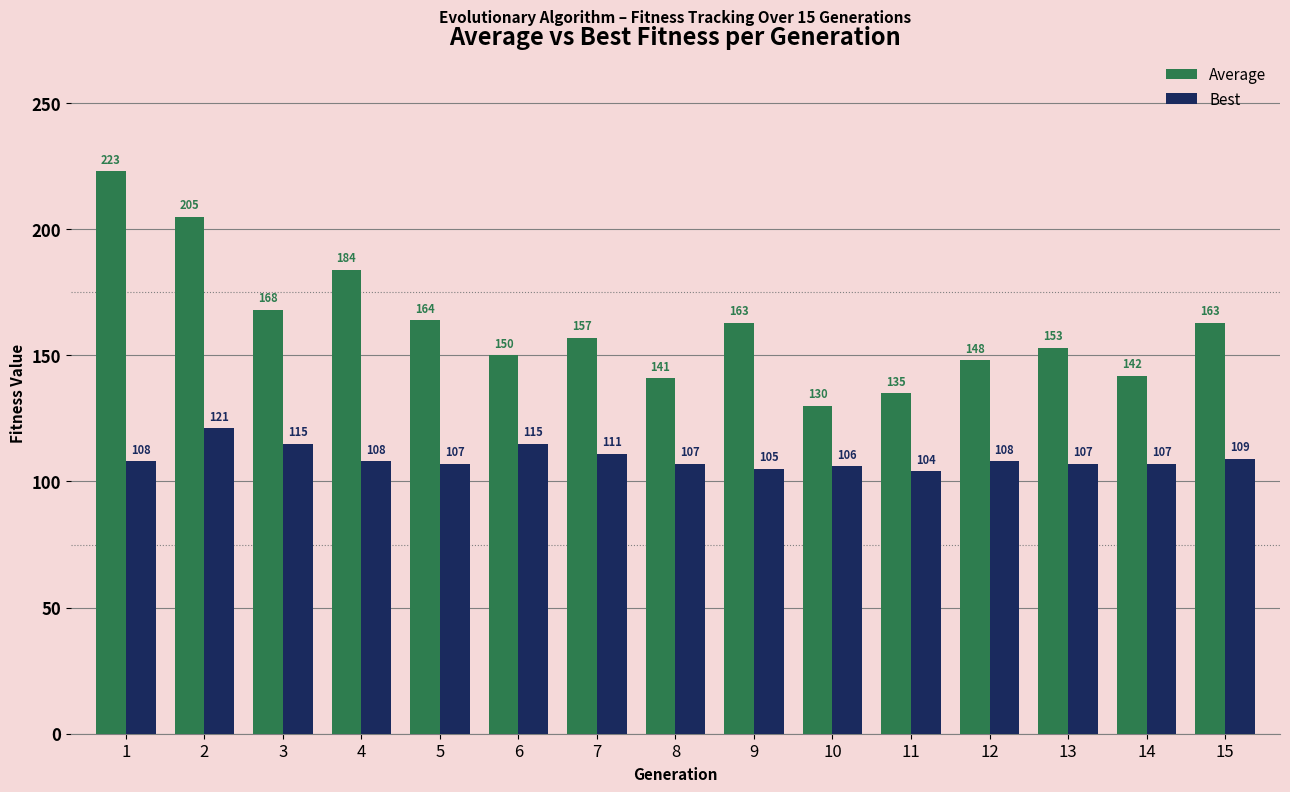

What is the total value across all series at 11?

239